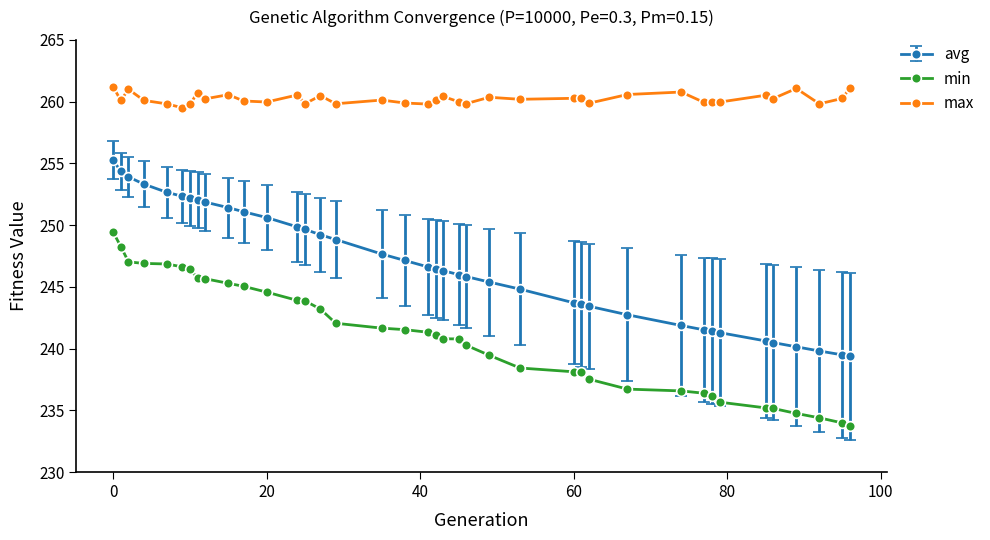

What is the sum of all max values?

10149.1